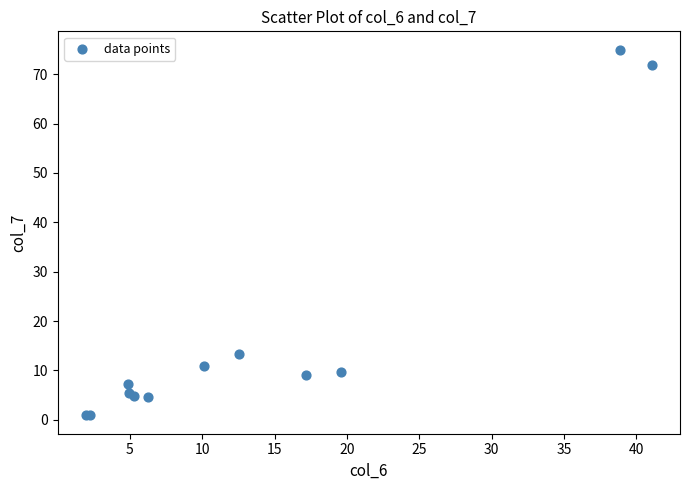

What Y value in the scatter plot is closest to 37?

13.3